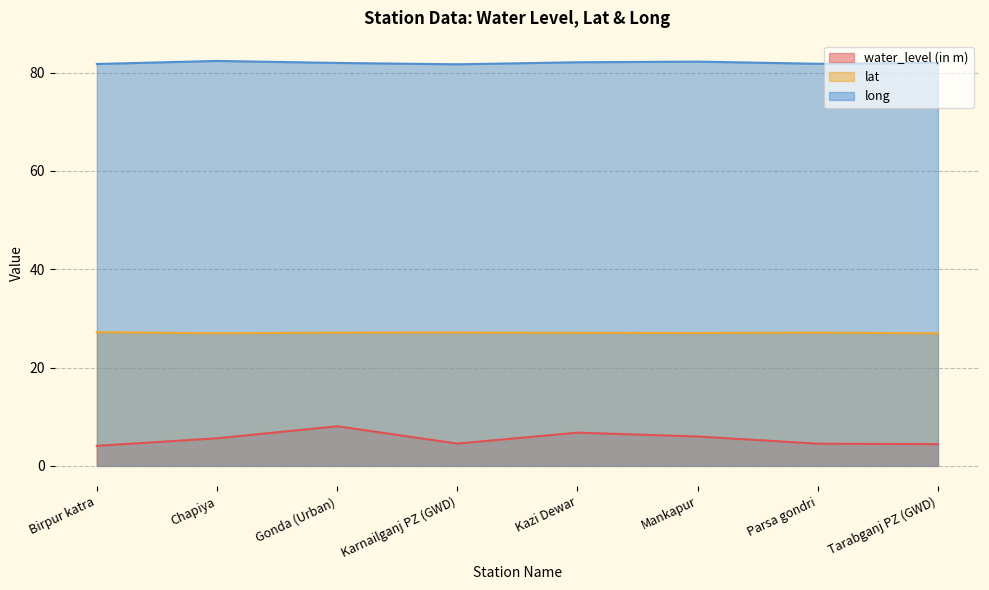

What is the difference between the highest and lowest values at Chapiya?

76.8